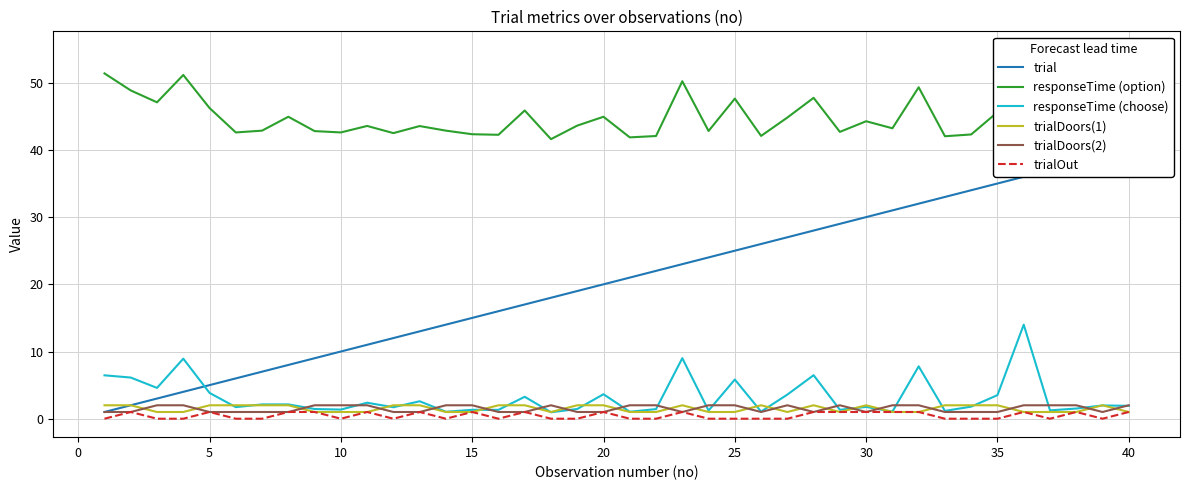

What is the highest value of the trialDoors(2) series?

2.0